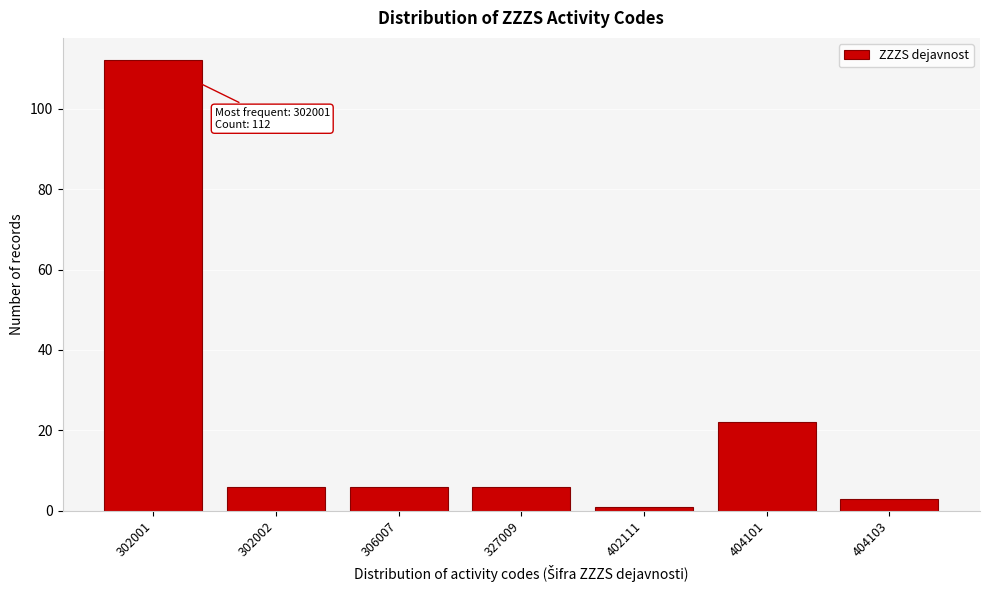

Reading right to left, list all the values displayed in this chart.

404103=3	404101=22	402111=1	327009=6	306007=6	302002=6	302001=112